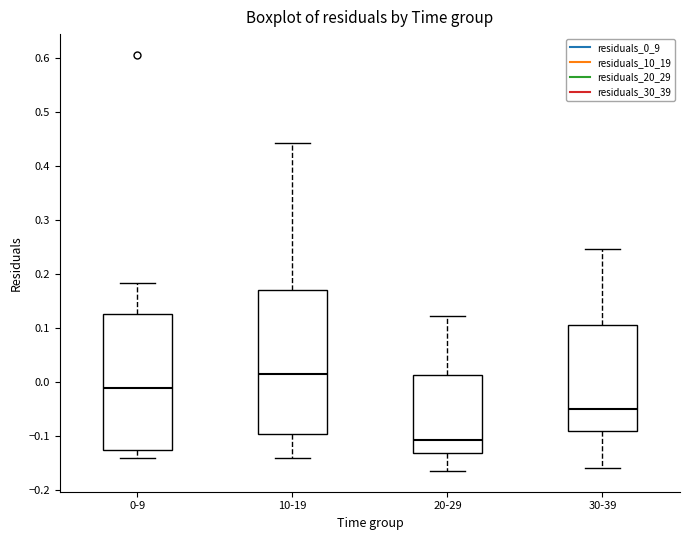

Where does the upper whisker of the box for 0-9 end on the y-axis? The values are not printed on the chart, so give them approximately, as read against the axis.

0.18